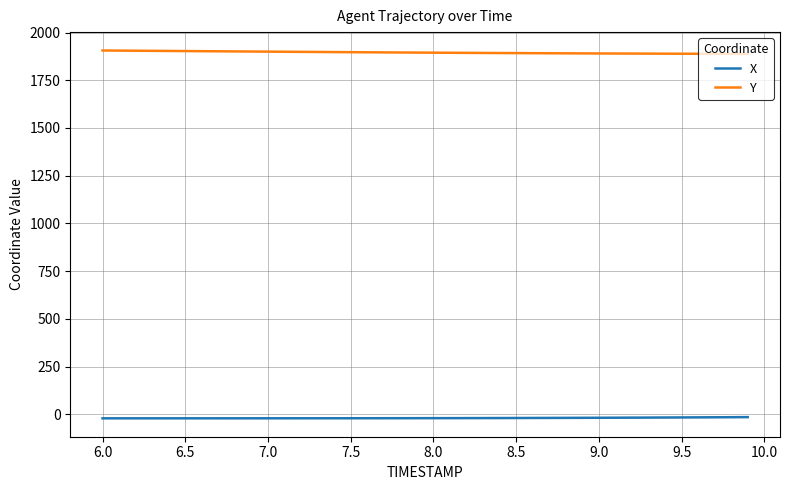

What is the maximum value for Y?

1905.8